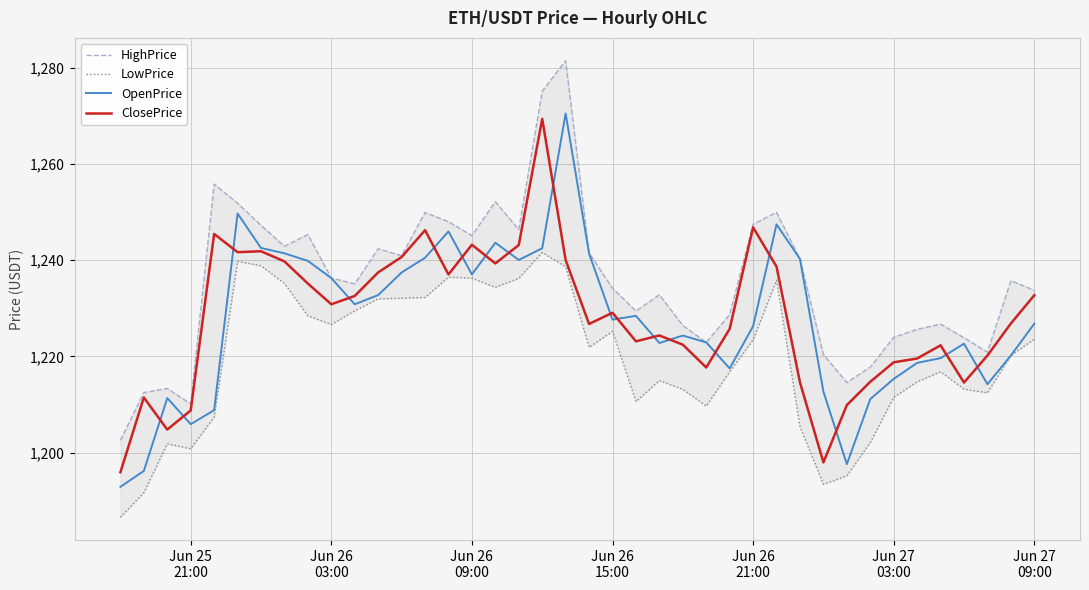

What is the minimum value for OpenPrice?

1192.9